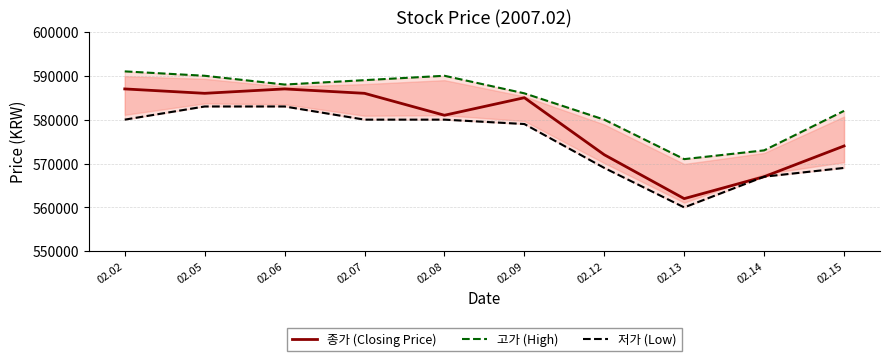

Count the number of categories in the chart.

10